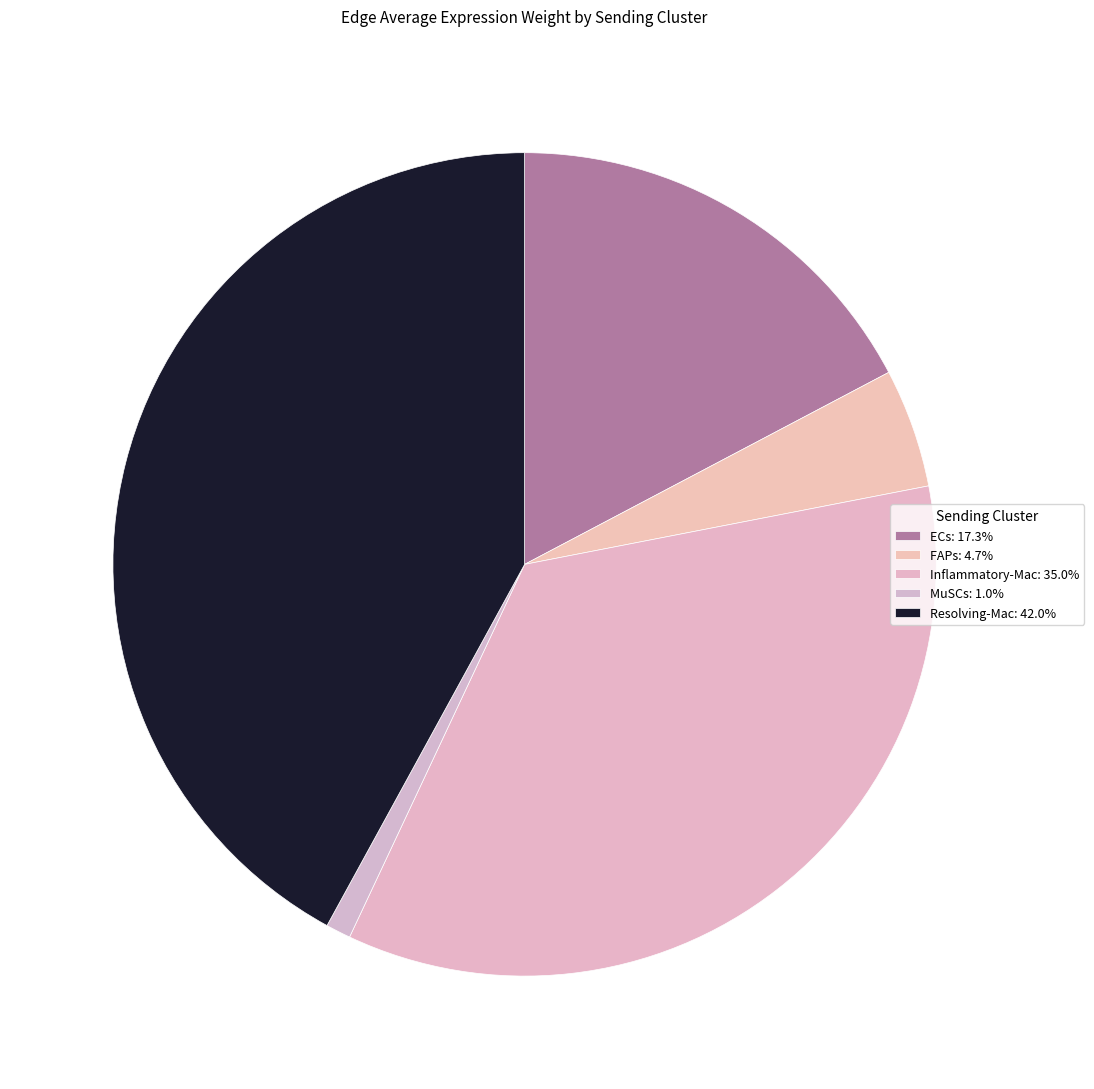

How much of the chart is everything except MuSCs?

99.0%